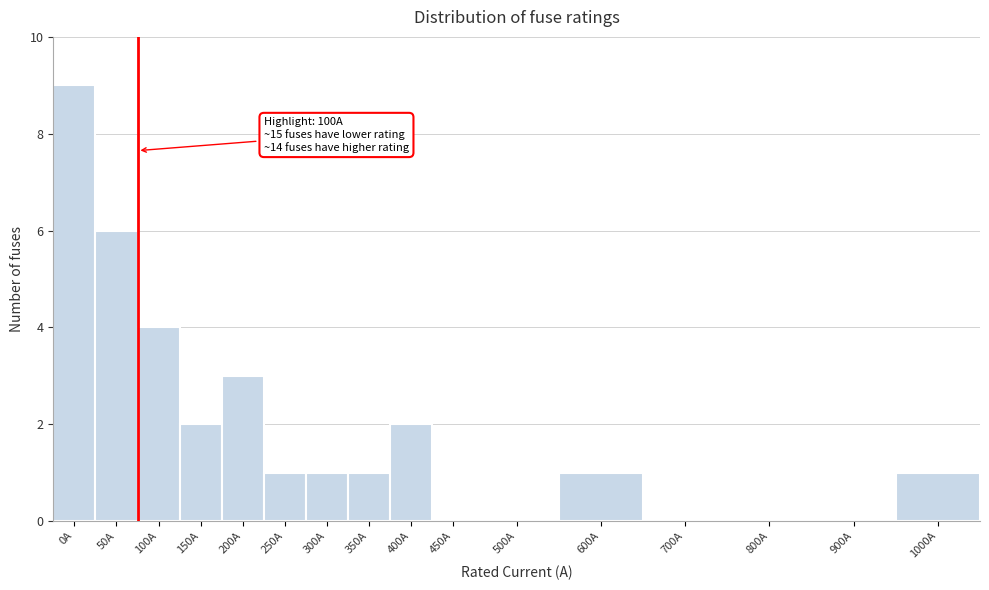

Reading left to right, transcribe all the data shown in this chart.

0A=9	50A=6	100A=4	150A=2	200A=3	250A=1	300A=1	350A=1	400A=2	450A=0	500A=0	600A=1	700A=0	800A=0	900A=0	1000A=1